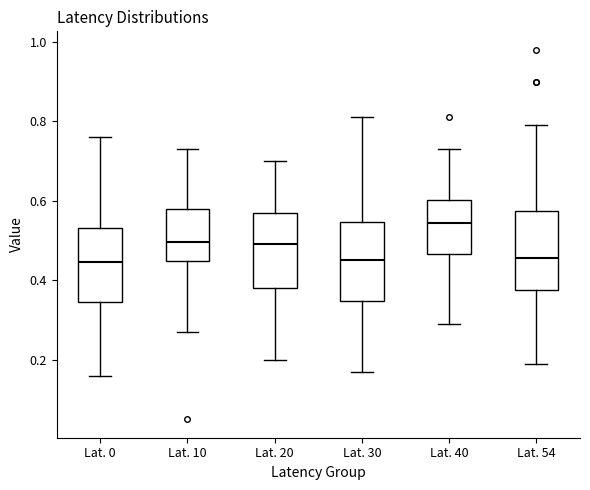

Where does the lower whisker of the box for Lat. 40 end on the y-axis? The values are not printed on the chart, so give them approximately, as read against the axis.

0.30